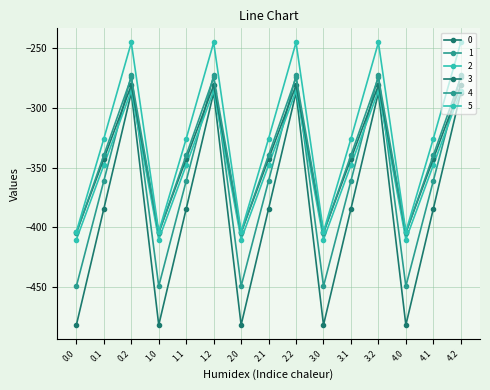

Does the chart have visible grid lines?

Yes